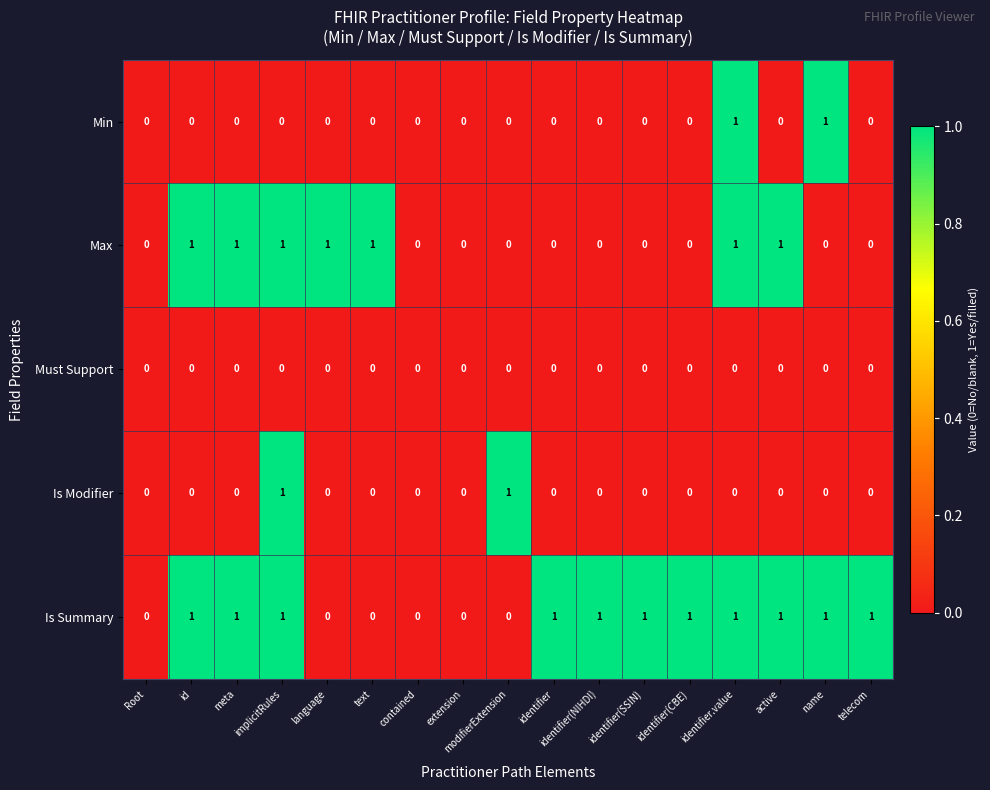

What is the sum of all Max values?

7